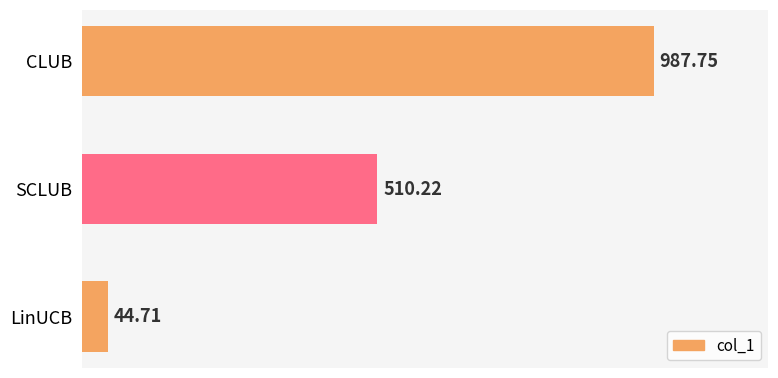

Rank the categories by value from lowest to highest.

LinUCB, SCLUB, CLUB